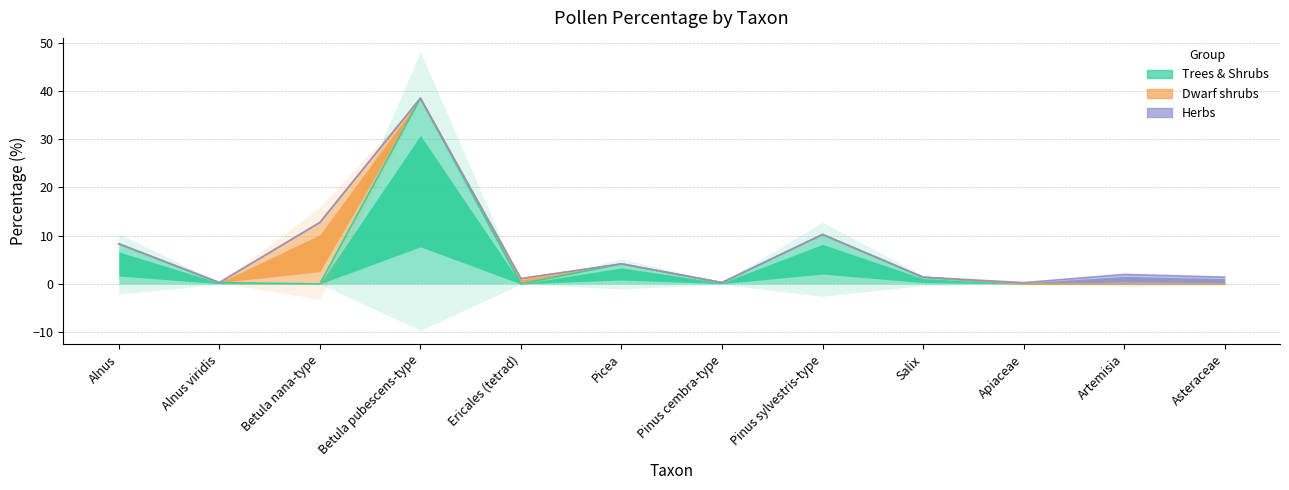

How many intersections are there between Trees & Shrubs and Herbs?

1